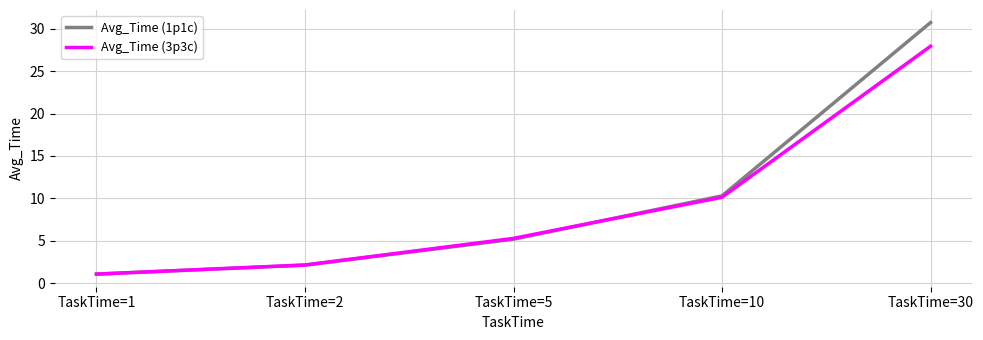

Where does the Avg_Time (3p3c) series first go above 5?

TaskTime=5